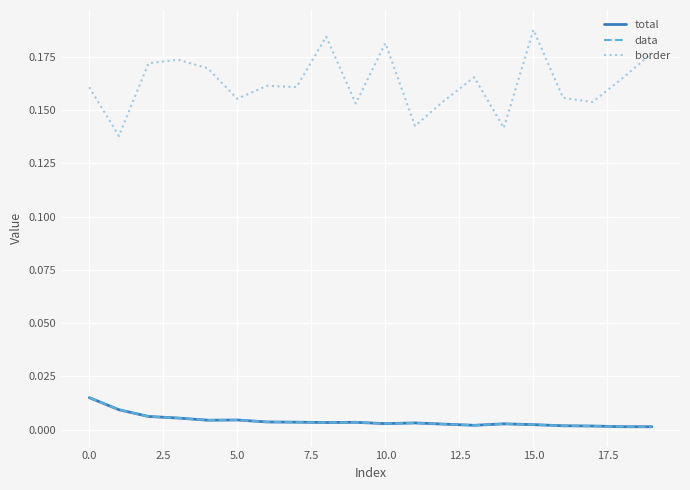

Is this an area chart (filled region under the line)?

No